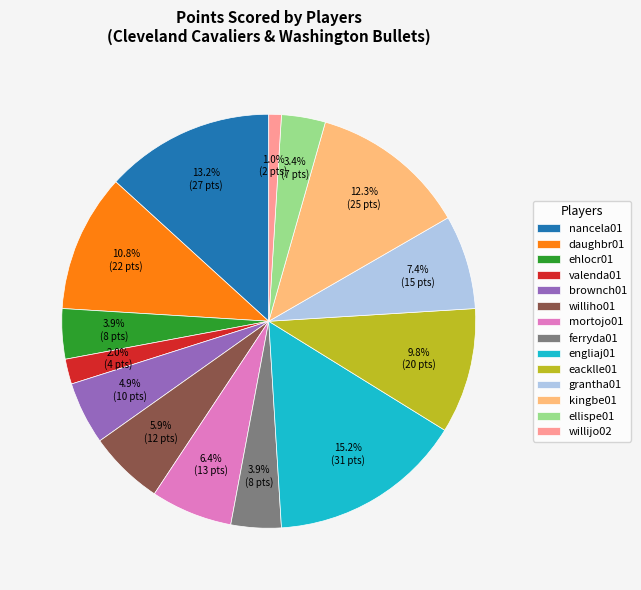

Combined, what portion of the pie is engliaj01 and valenda01?

17.2%